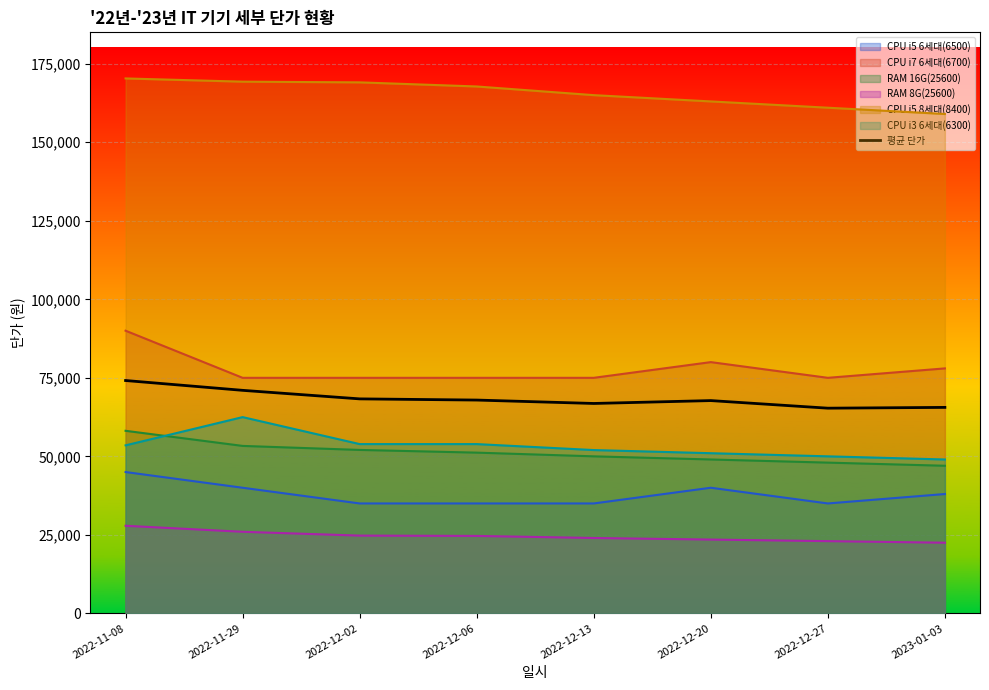

Count the number of categories in the chart.

8